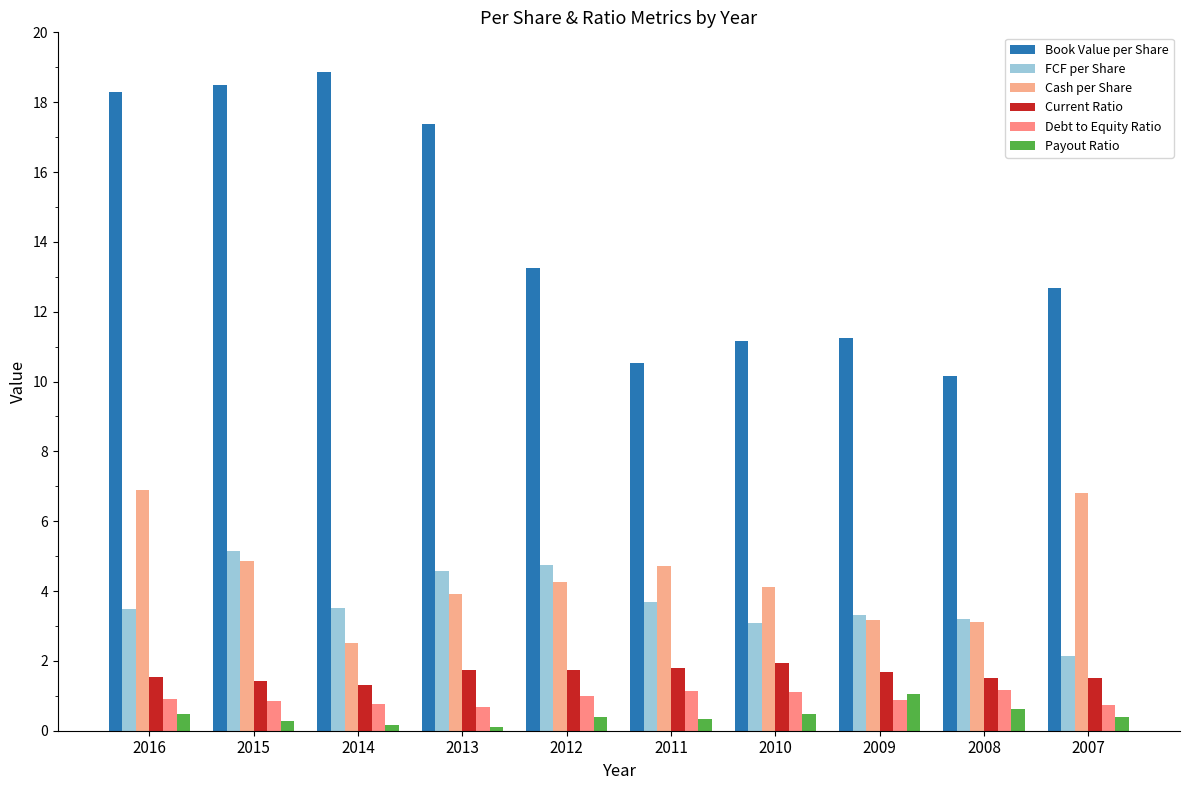

Are the bars horizontal?

No